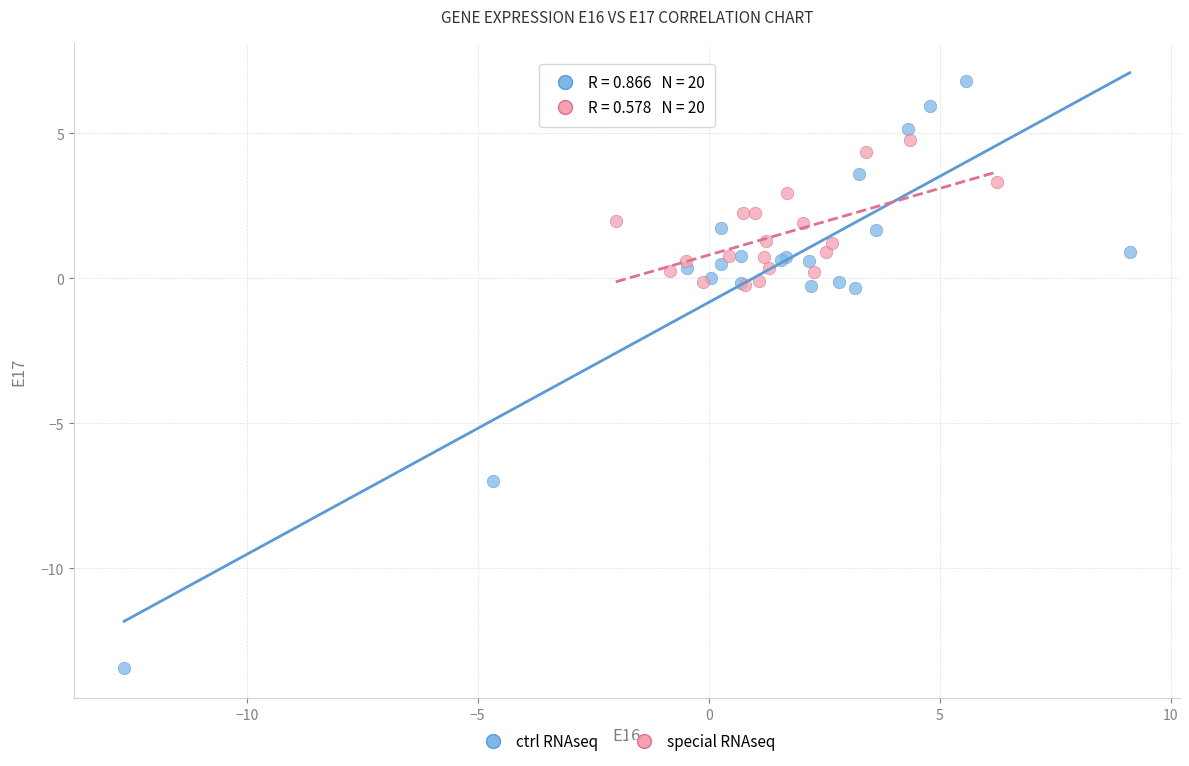

Which series has the largest Y range (max minus min)?

ctrl RNAseq